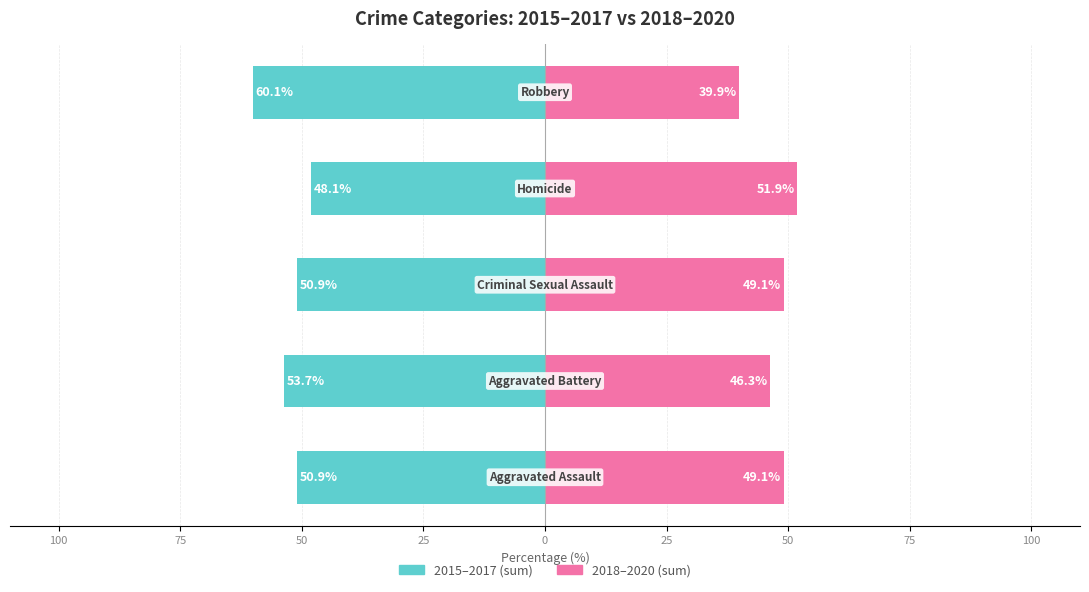

Reading right to left, transcribe all the data shown in this chart.

2015-2017 (sum): 0=-60.1	25=-48.1	50=-50.9	75=-53.7	100=-50.9
2018-2020 (sum): 0=39.9	25=51.9	50=49.1	75=46.3	100=49.1